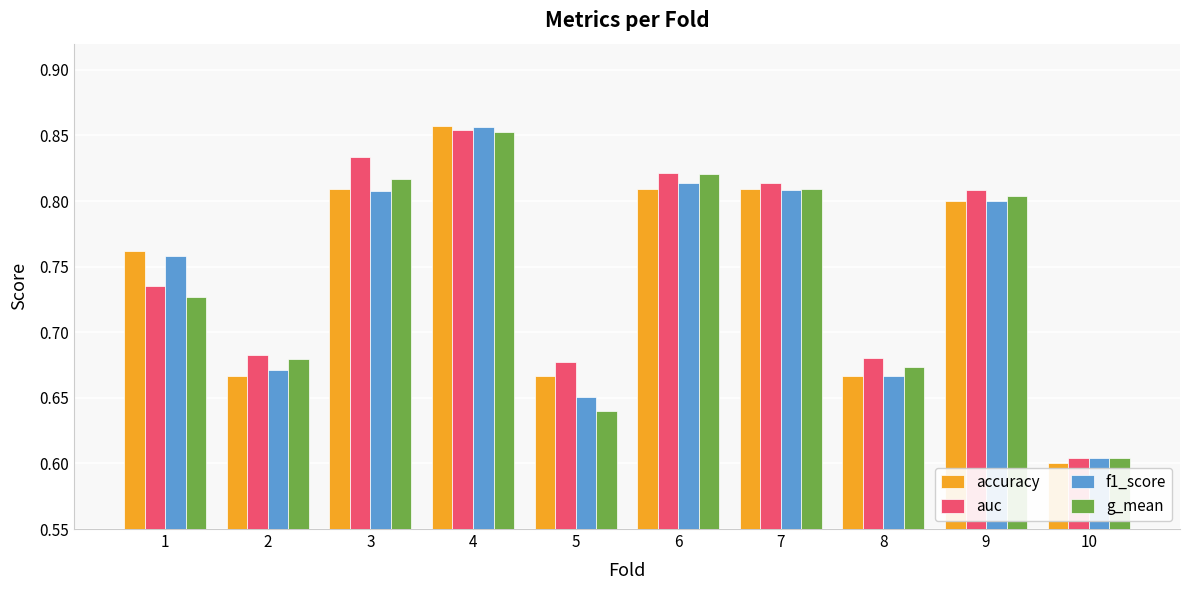

At which category does the chart reach its minimum across all series?

10